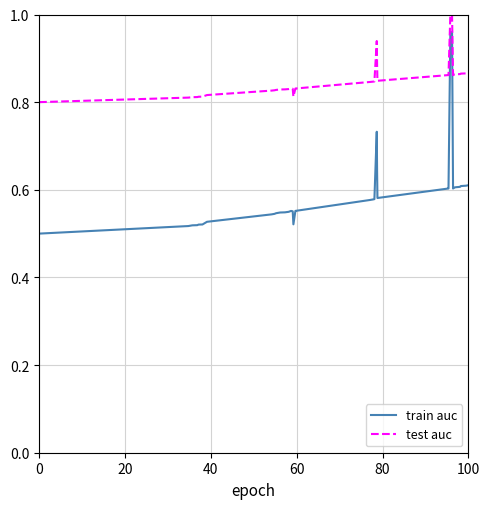

Which series has the largest range (max minus min)?

train auc